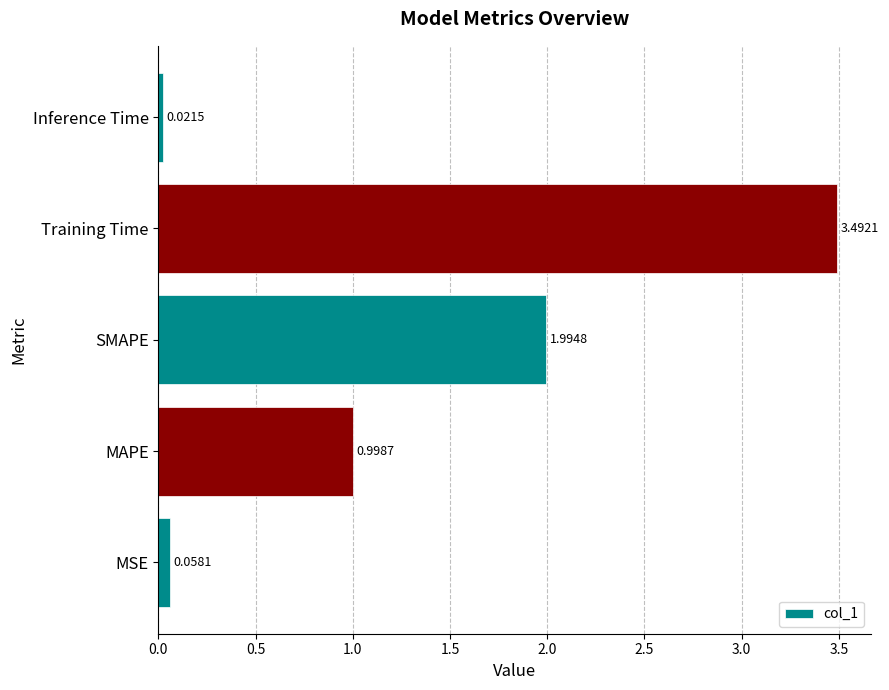

Which has a higher value, SMAPE or MAPE?

SMAPE